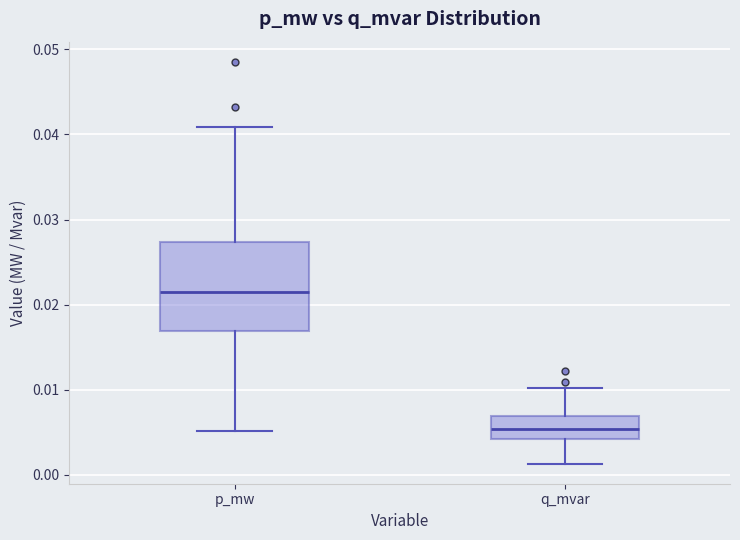

Which box's median line is the lowest?

q_mvar